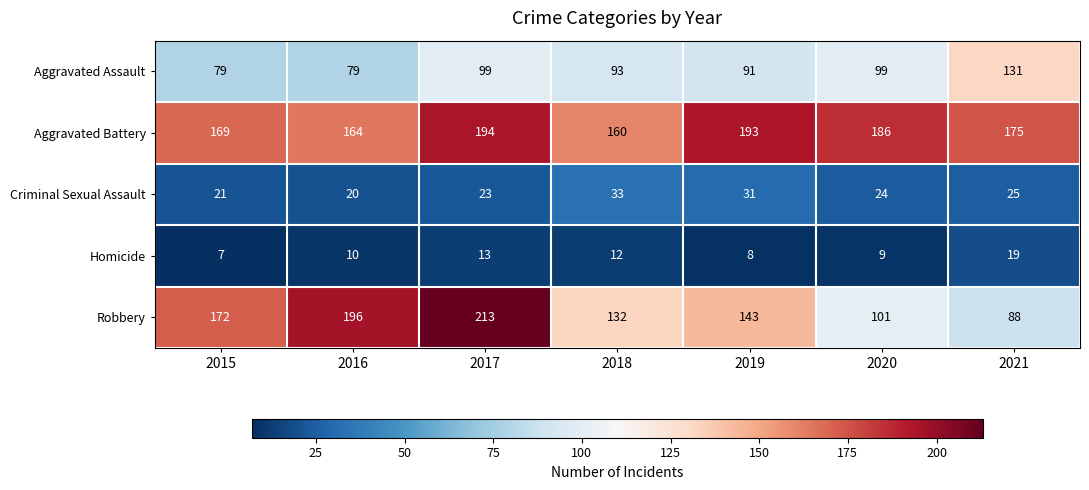

Is it true that Aggravated Battery equals 226 at 2018?

False